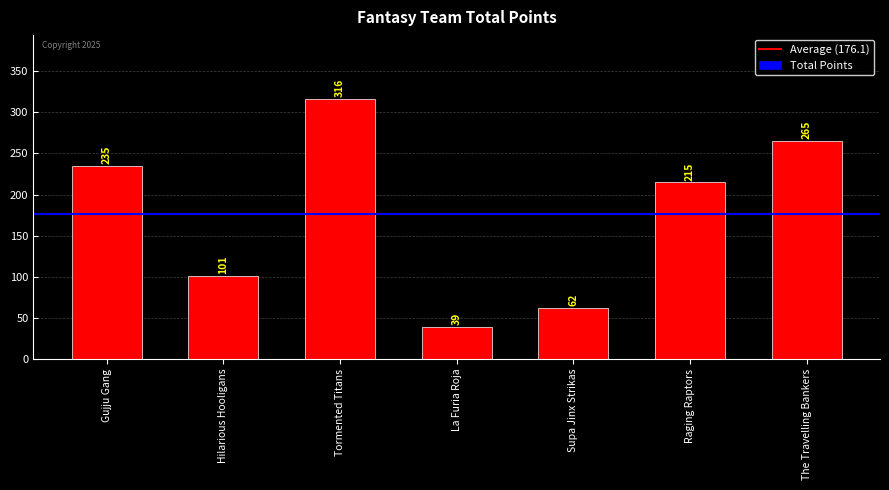

Where does the data first go above 215?

Gujju Gang